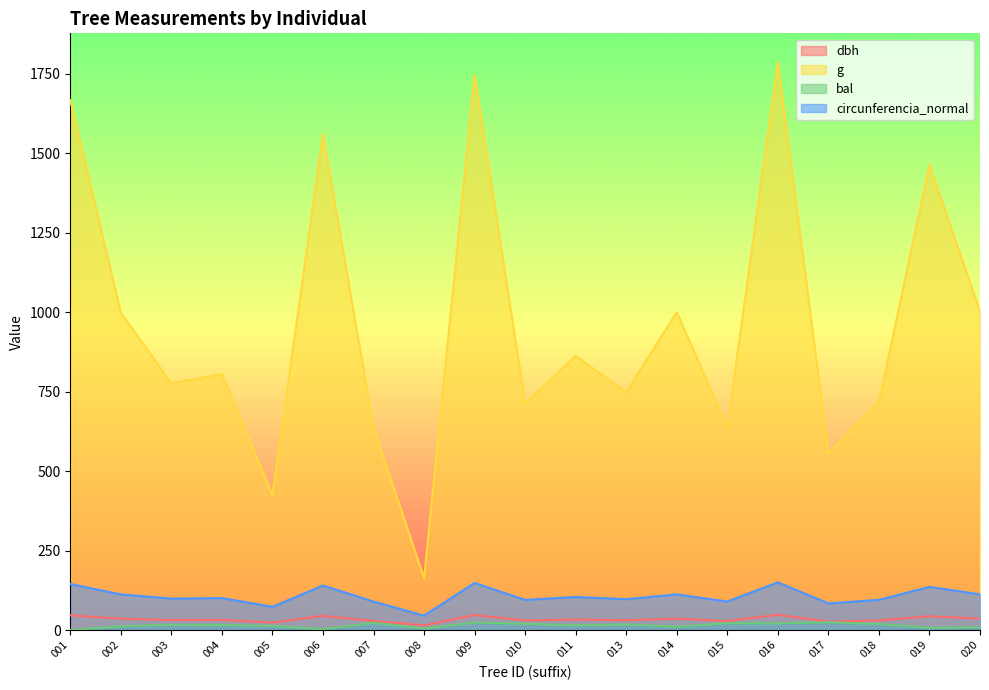

Reading right to left, transcribe all the data shown in this chart.

dbh: 35.7	43.2	30.2	26.6	47.7	28.5	35.7	30.9	33.1	30.1	47.2	14.4	28.5	44.6	23.2	32.0	31.4	35.6	46.1
g: 1002.3	1463.1	717.9	556.3	1788.1	638.5	1000.2	748.2	862.2	713.0	1747.3	162.7	637.1	1560.3	423.5	805.4	776.2	998.3	1667.2
bal: 8.7	6.6	18.8	24.4	20.8	21.8	10.1	17.8	14.3	19.8	23.6	4.6	22.7	2.4	12.9	15.5	16.7	11.5	0.0
circunferencia_normal: 112.2	135.6	95.0	83.6	149.9	89.6	112.1	97.0	104.1	94.7	148.2	45.2	89.5	140.0	73.0	100.6	98.8	112.0	144.7